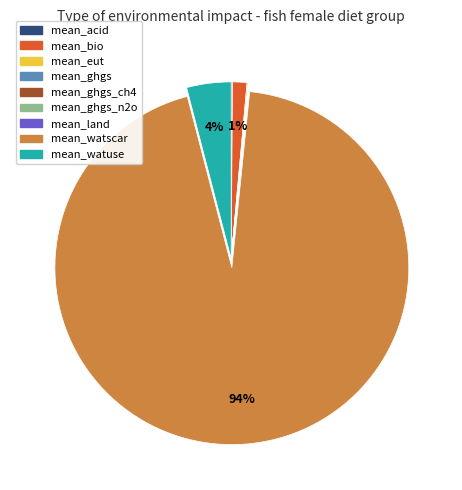

Is there any slice that represents more than half of the pie?

Yes